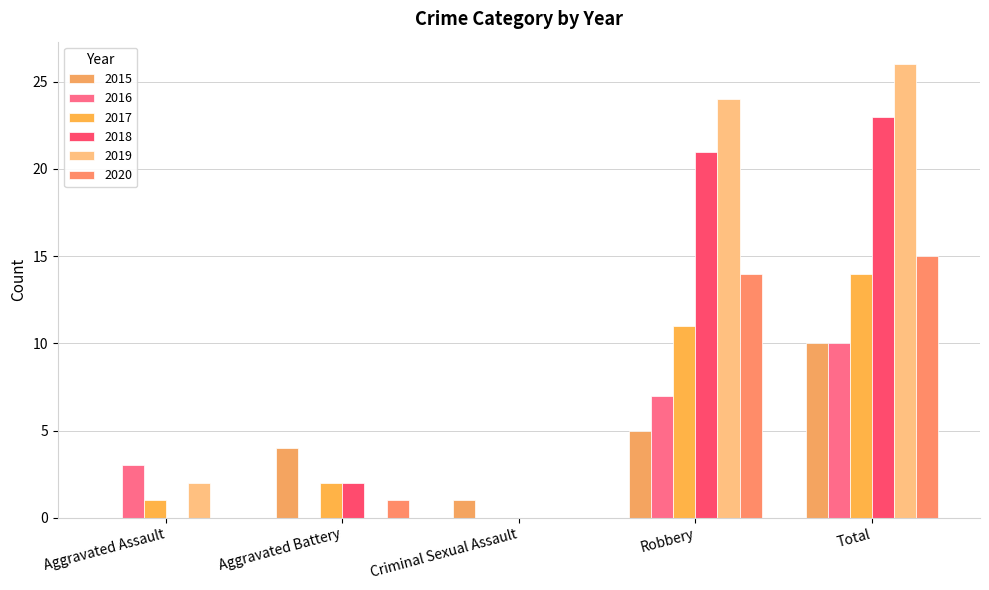

What position from the right is Aggravated Assault?

5